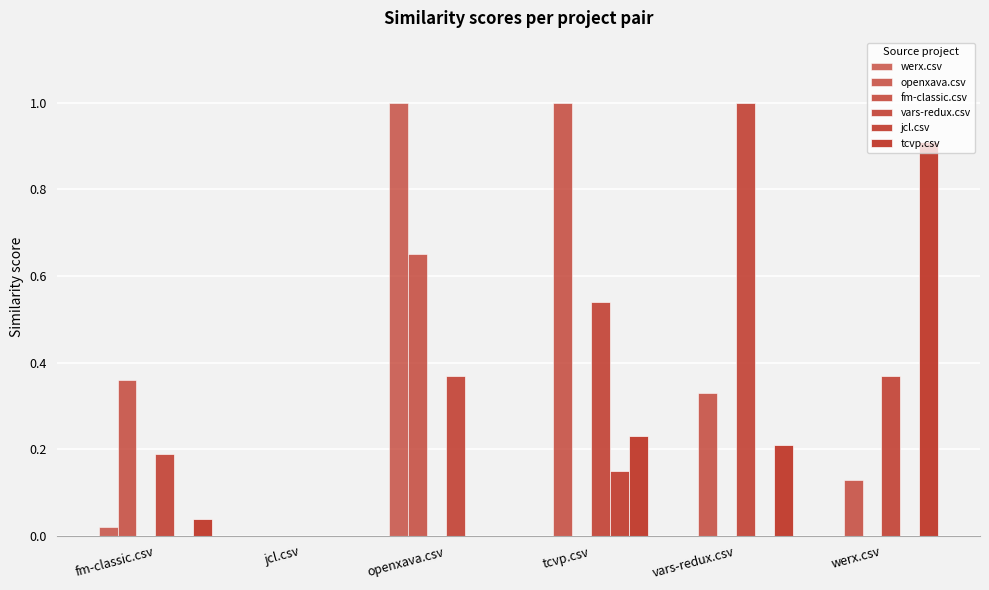

Rank the categories by vars-redux.csv value from lowest to highest.

jcl.csv, fm-classic.csv, openxava.csv, werx.csv, tcvp.csv, vars-redux.csv